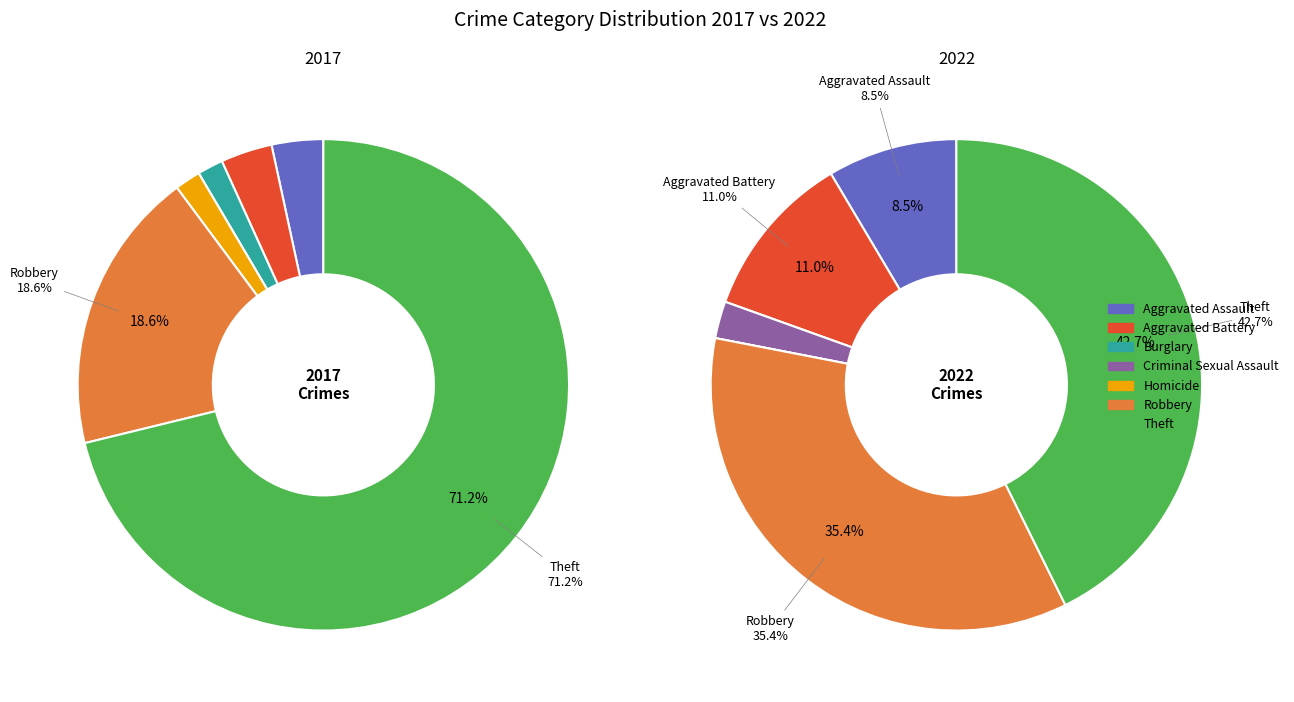

To the nearest percent, what percentage of the pie is 6?

43%